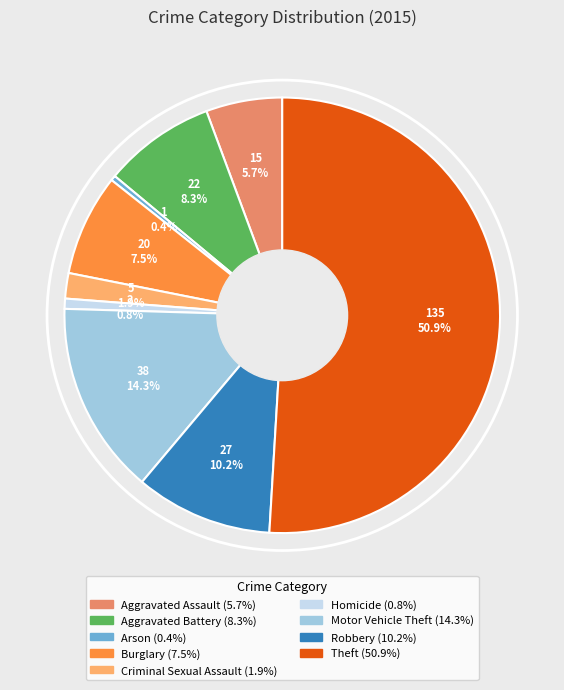

What is the majority slice?

Theft